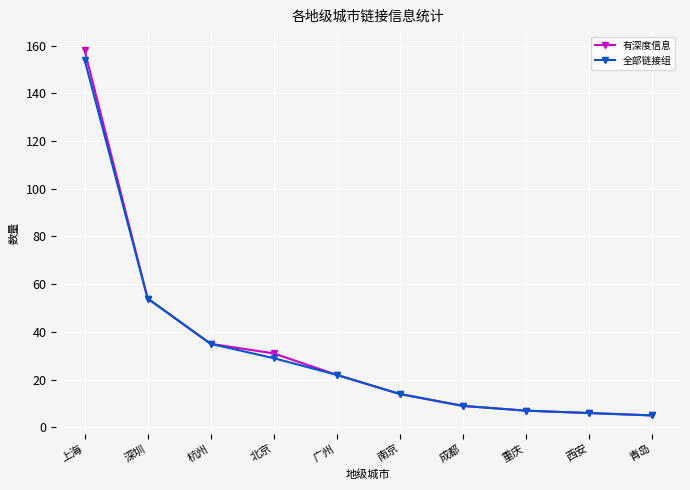

Which series has the largest range (max minus min)?

有深度信息